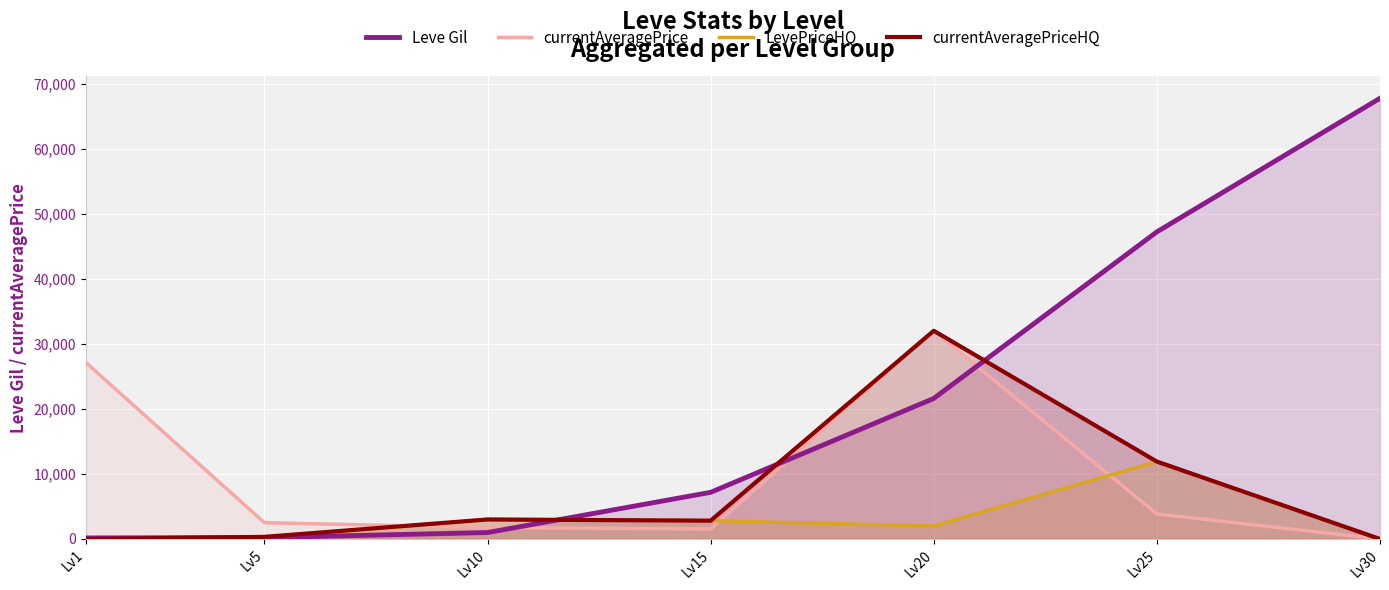

What is the lowest value of the Leve Gil series?

160.0